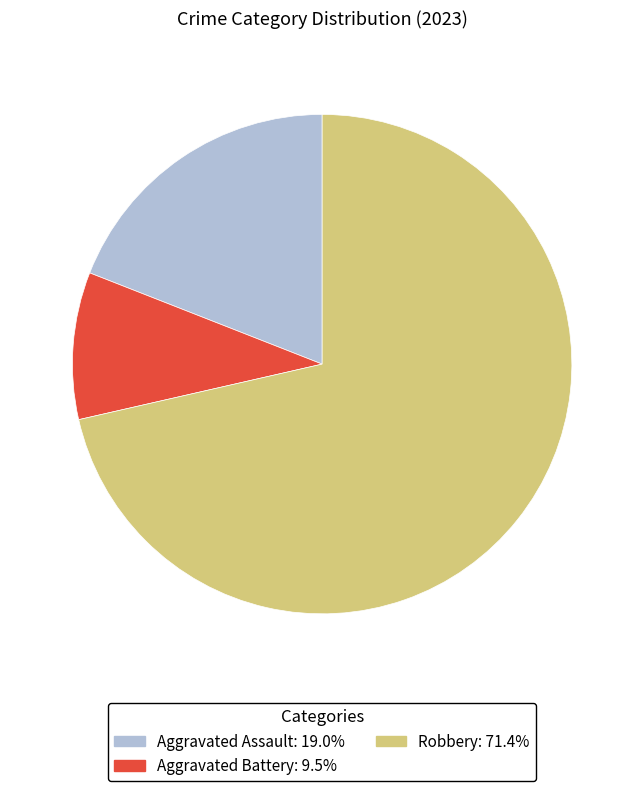

Is there any slice that represents more than half of the pie?

Yes